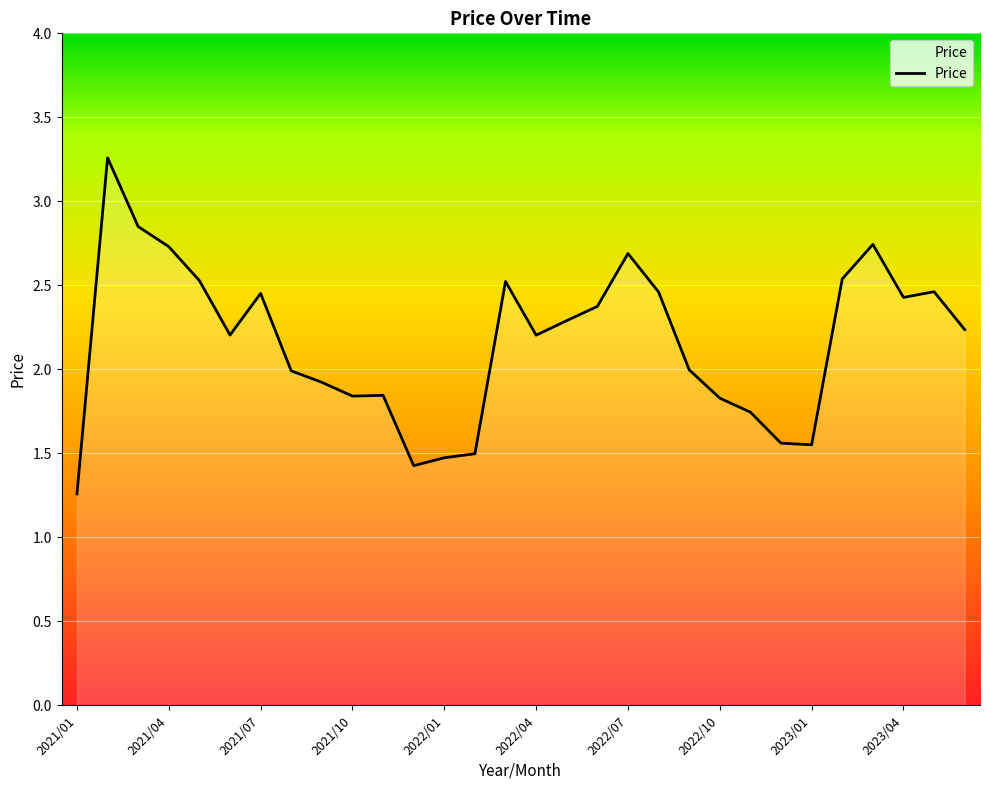

What is the difference between the maximum and minimum values?

2.0